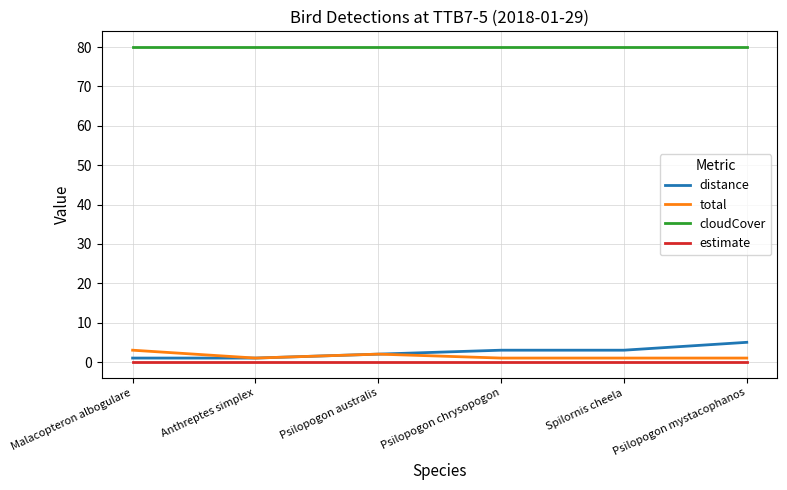

The value of distance at Spilornis cheela is 3. True or false?

True